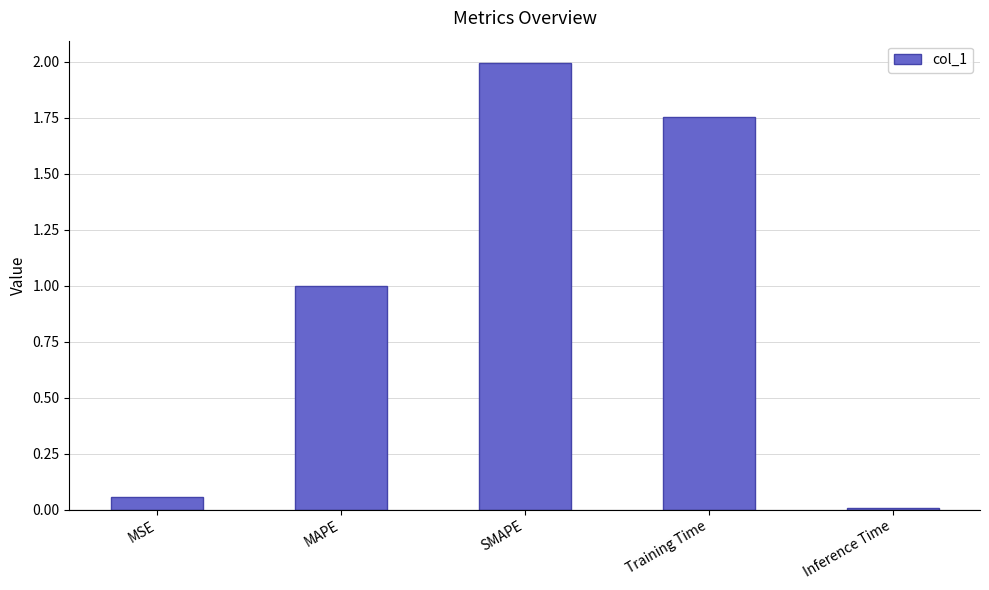

List the labels in order of value, smallest first.

Inference Time, MSE, MAPE, Training Time, SMAPE